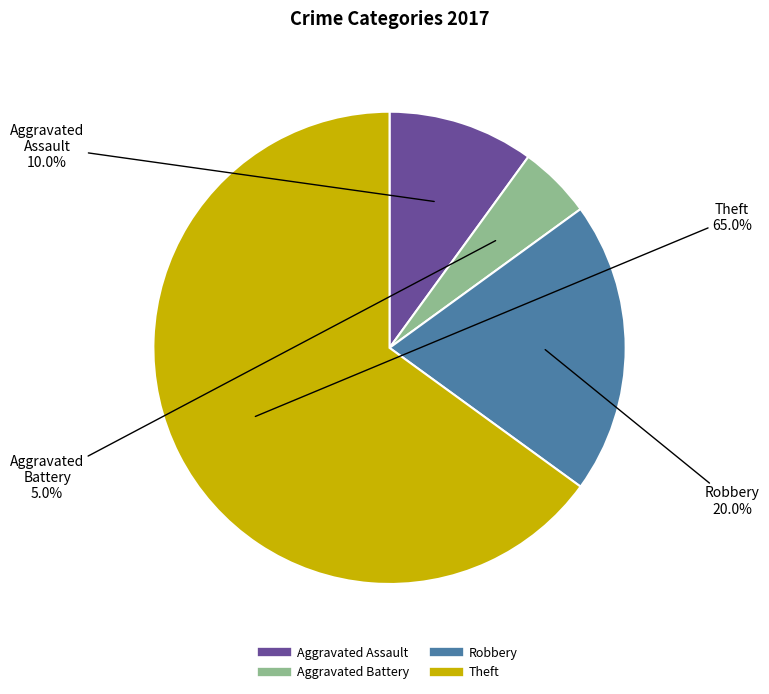

Is there any slice that represents more than half of the pie?

Yes